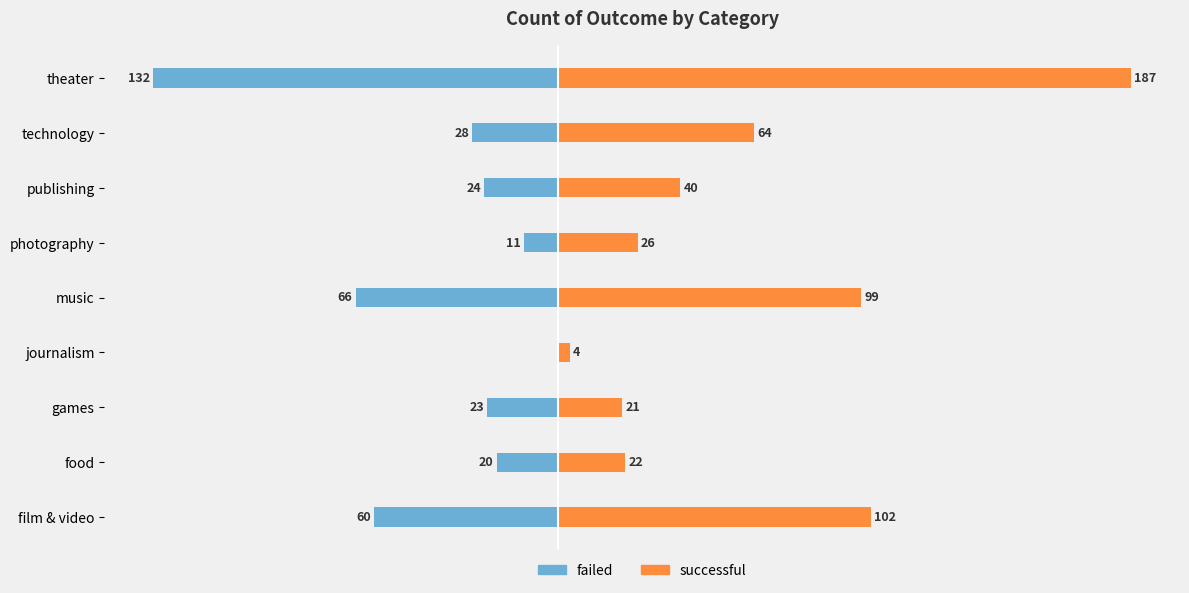

How many data points in failed are less than -24?

4